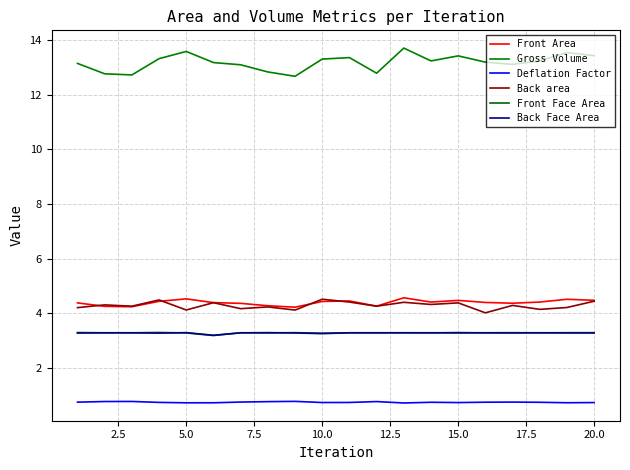

True or false: Back area and Deflation Factor cross at least once.

False